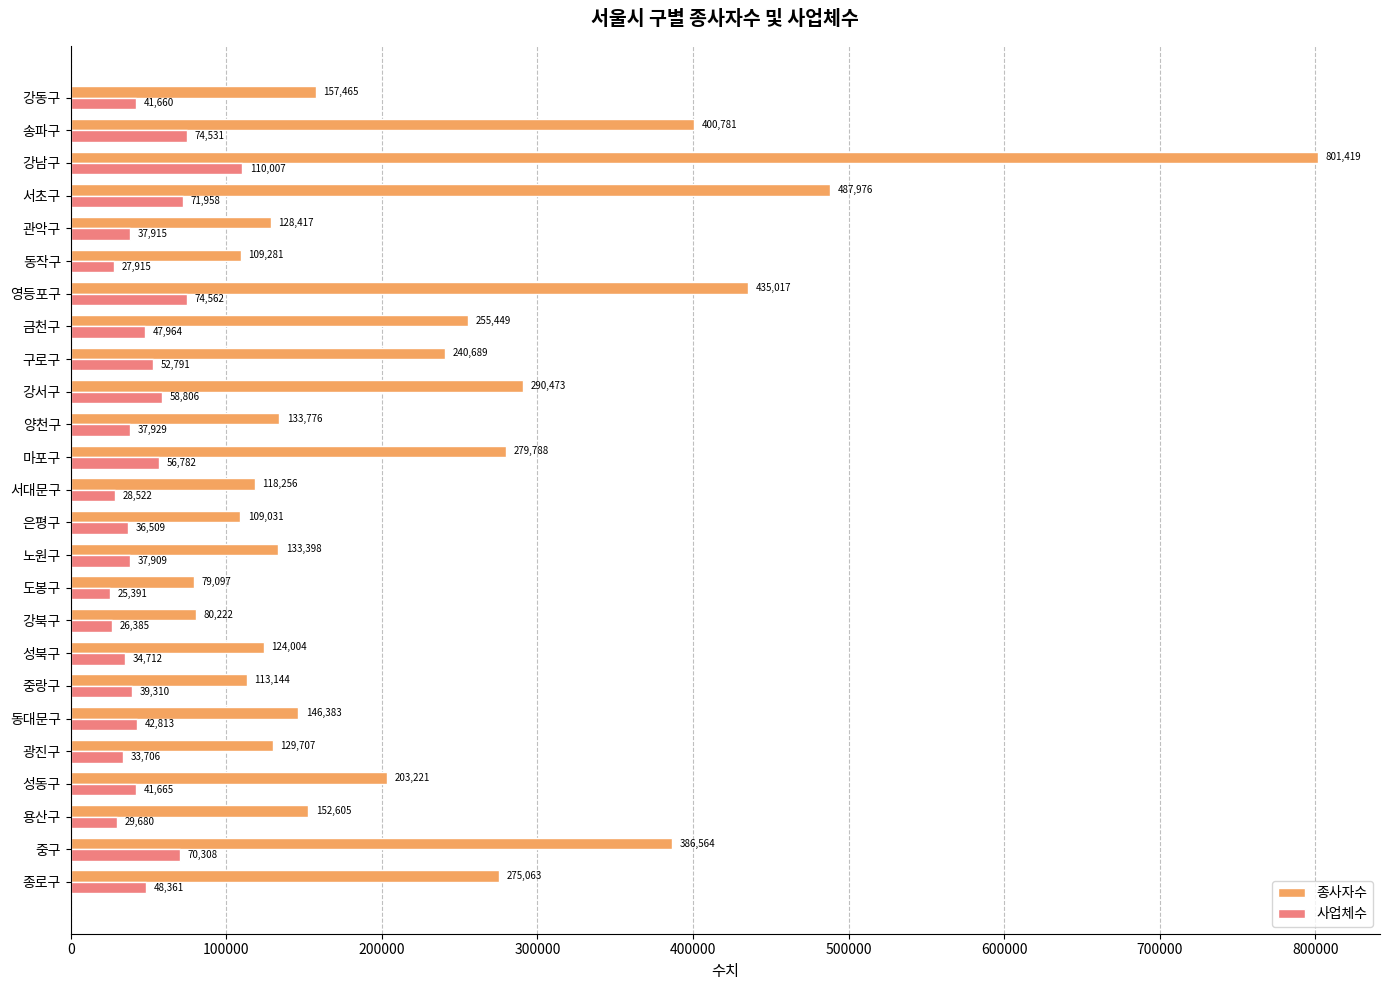

At how many categories does at least one series exceed 74513?

25